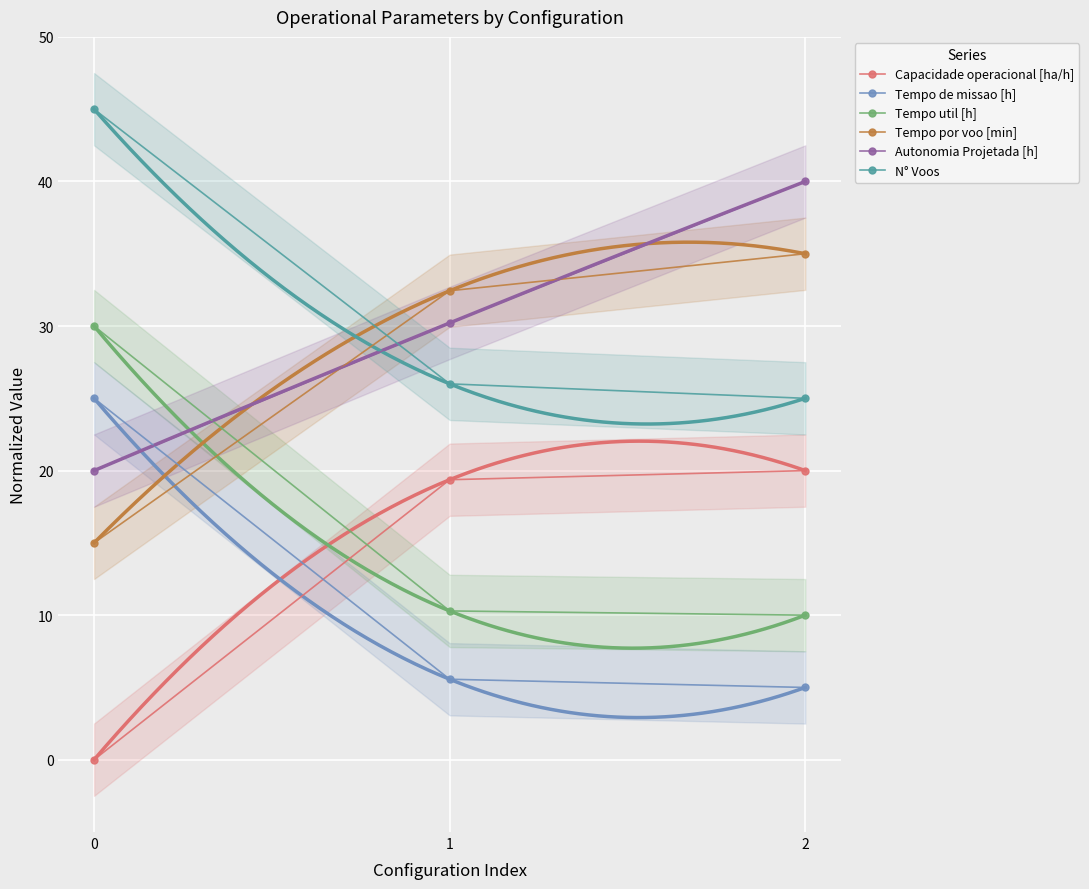

How many lines are shown in the chart?

6